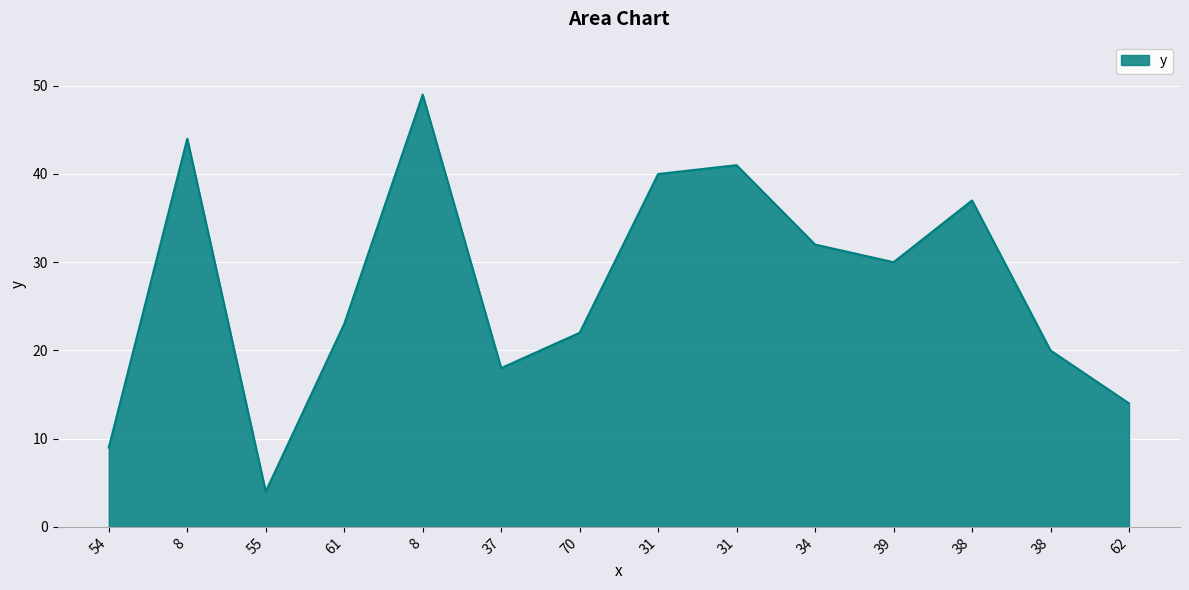

Does the chart display data point markers on the line(s)?

No